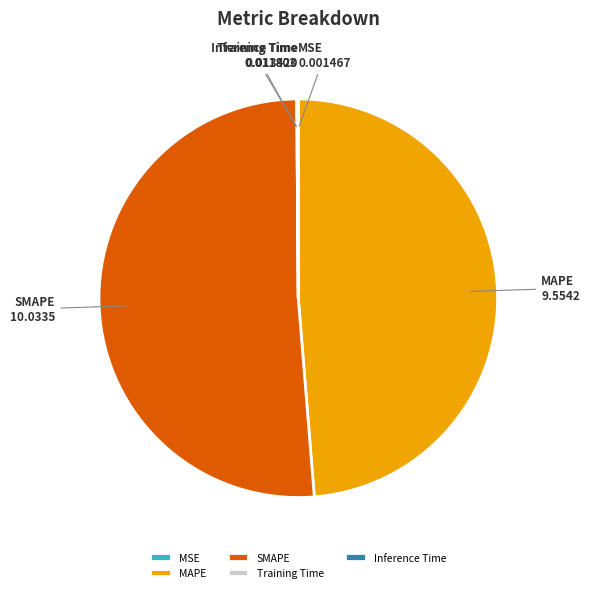

Which category accounts for the majority?

SMAPE